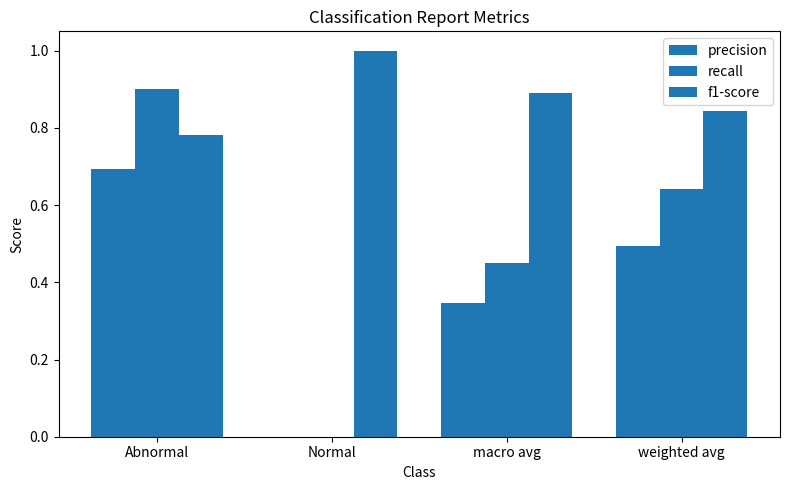

What is the value of the recall bar at the 3rd from the left?

0.5